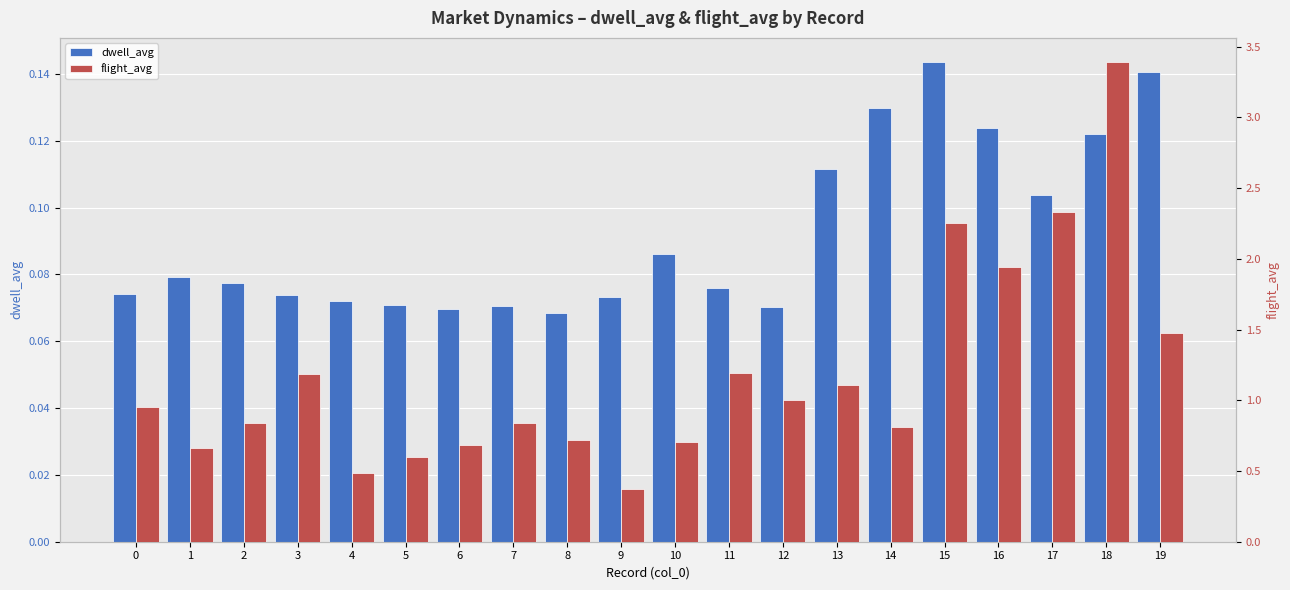

Rank the series by their average value, from lowest to highest.

dwell_avg, flight_avg